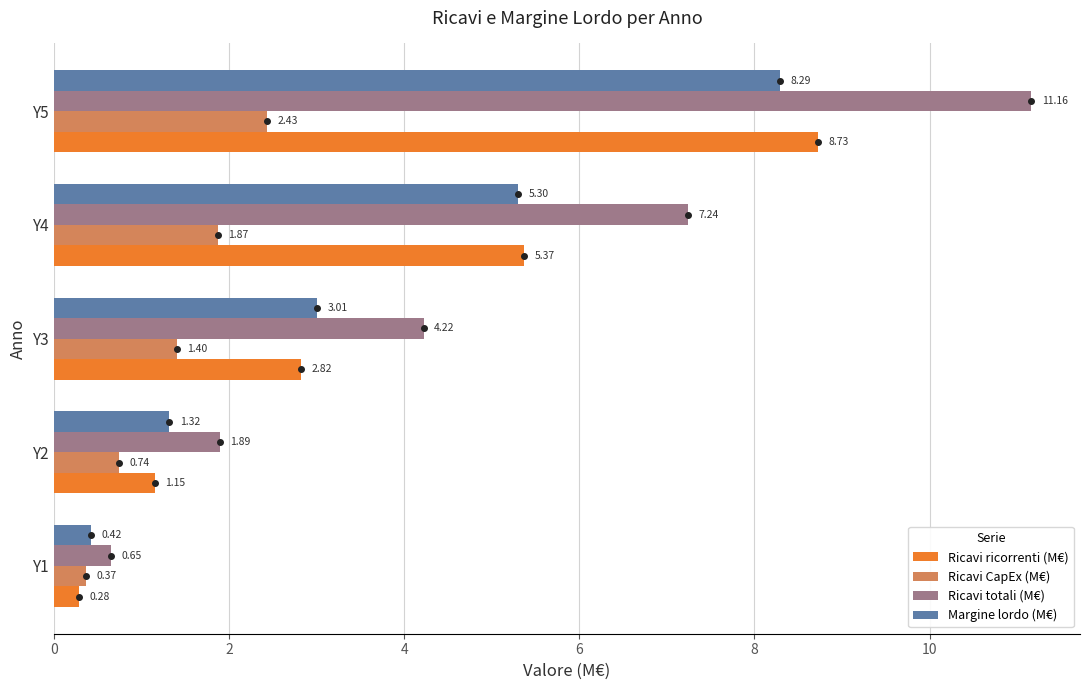

Is the value of Margine lordo (M€) at Y4 greater than the value of Ricavi ricorrenti (M€) at Y1?

Yes